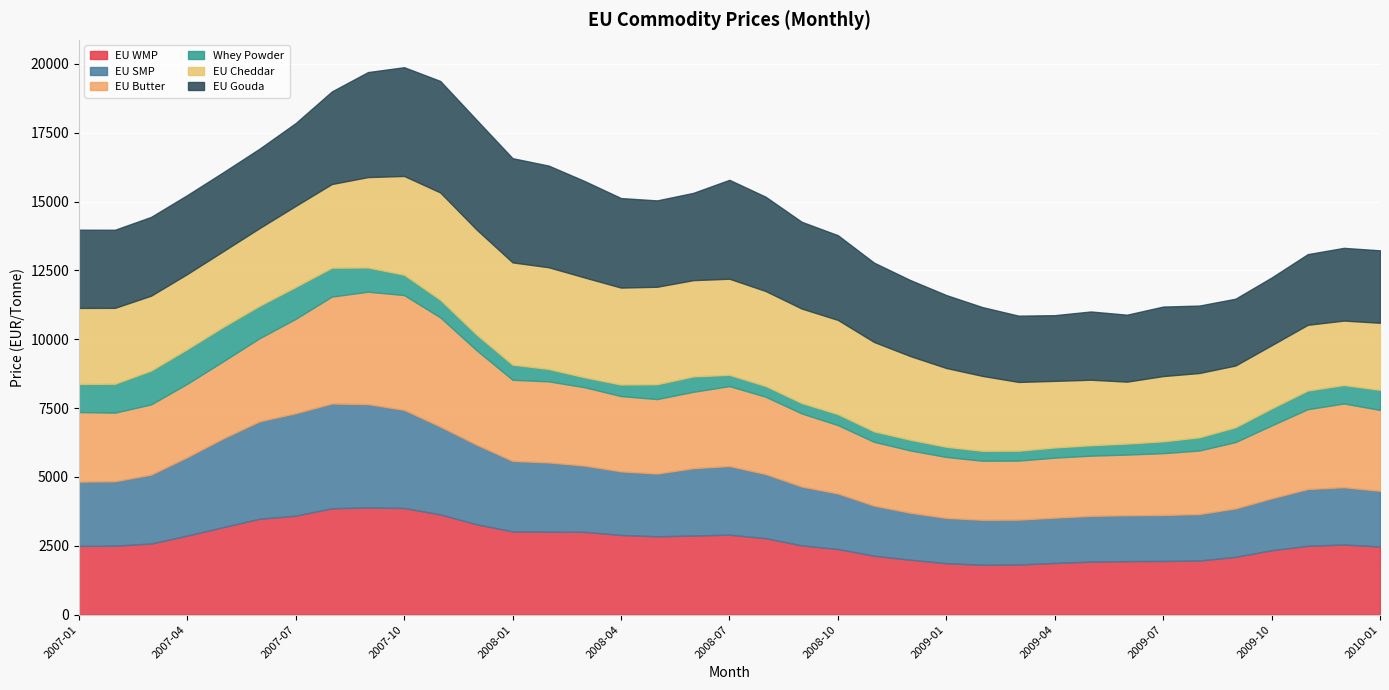

The value of EU Gouda at 2009-05 is 2478. True or false?

True